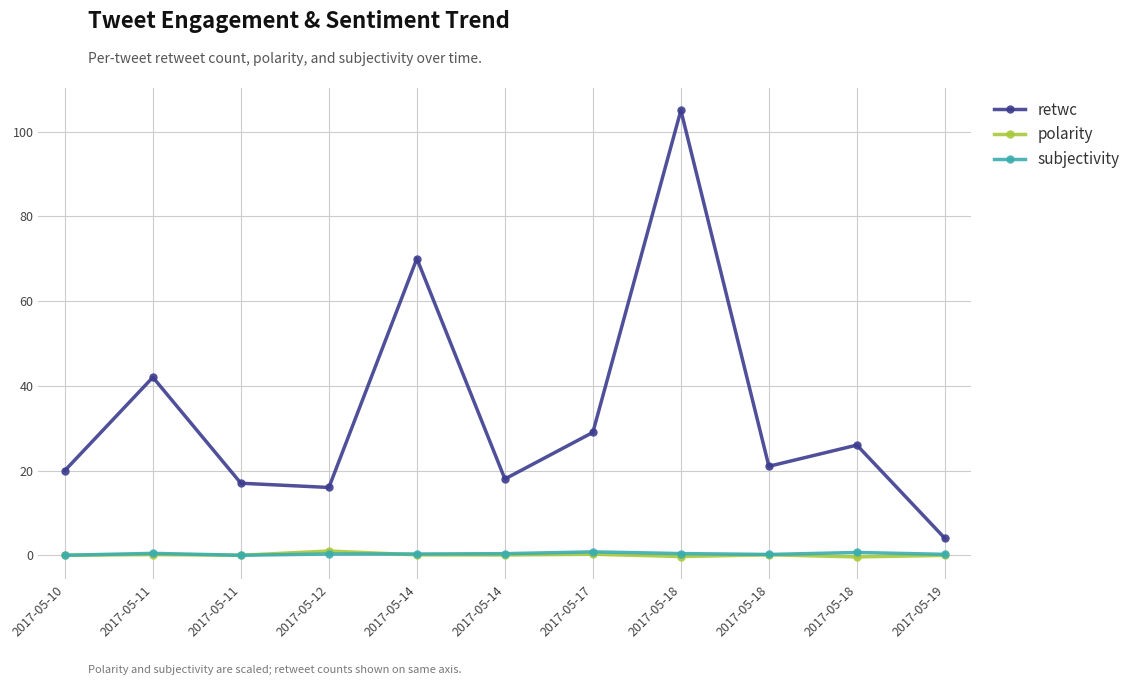

List the labels in order of subjectivity value, largest first.

2017-05-17, 2017-05-18, 2017-05-11, 2017-05-18, 2017-05-14, 2017-05-12, 2017-05-14, 2017-05-19, 2017-05-18, 2017-05-10, 2017-05-11